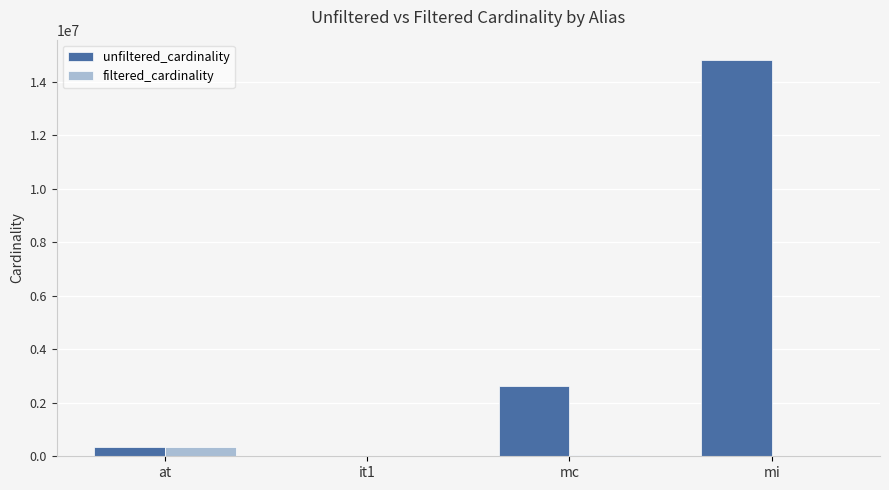

What is the approximate value of filtered_cardinality at mc?

61664